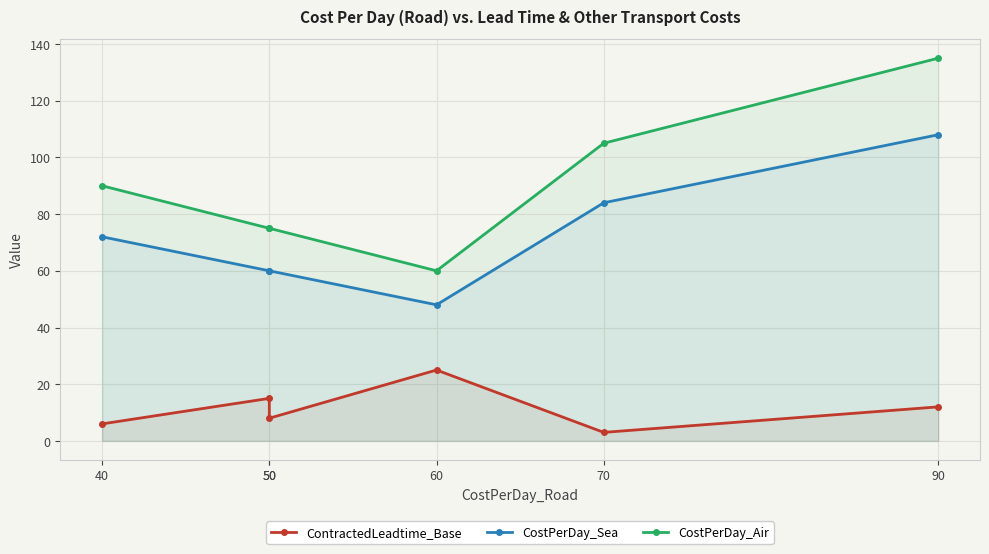

The ContractedLeadtime_Base series shows 6 at 90. True or false?

False